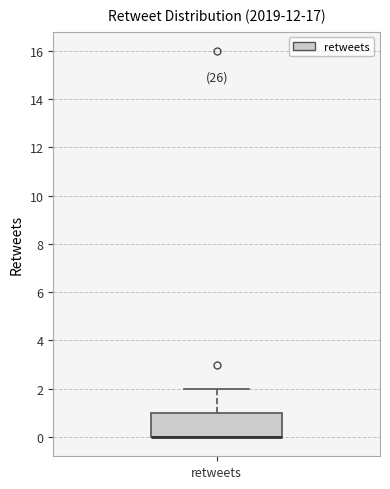

Transcribe this box plot: give where the median line is, the range the box spans, and where the two whiskers end, as read against the y-axis. The values are not printed on the chart, so give them approximately, as read against the axis.

median 0 (drawn on the box's lower edge), box 0 to 1, whiskers 0 to 2